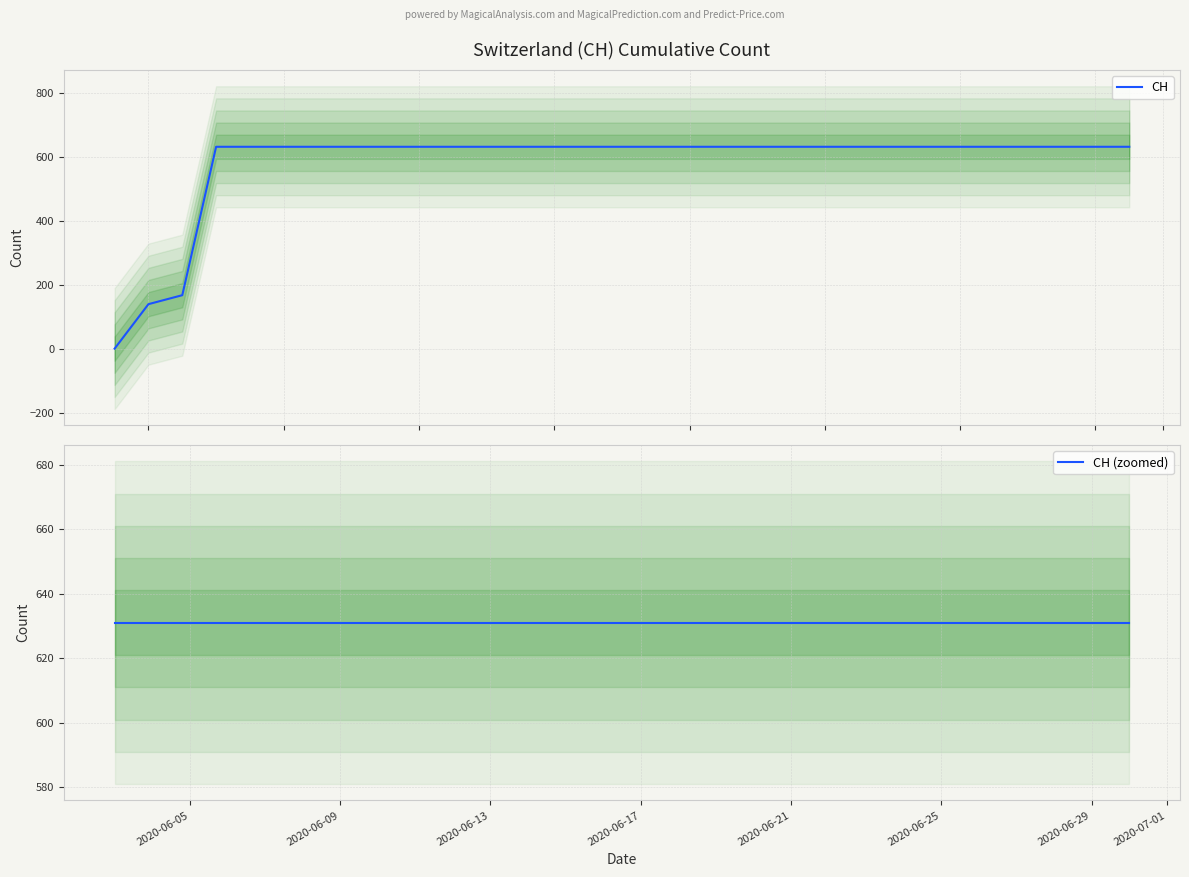

What is the sum of all values?

17974